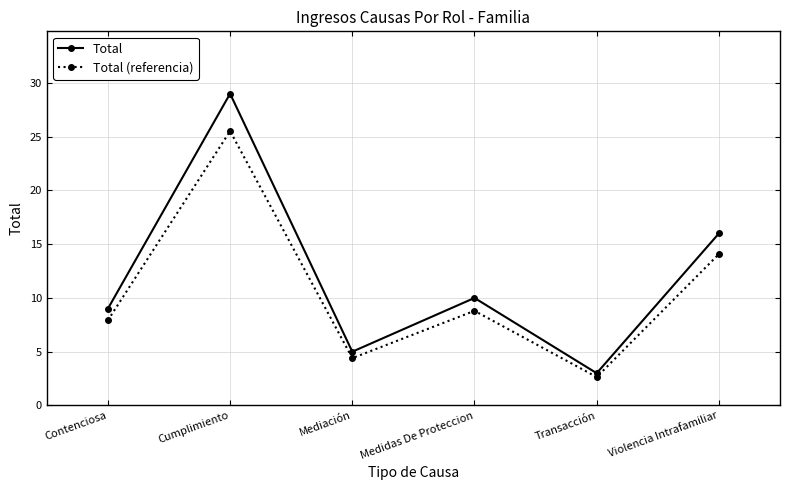

What is the sum of all Total values?

72.0